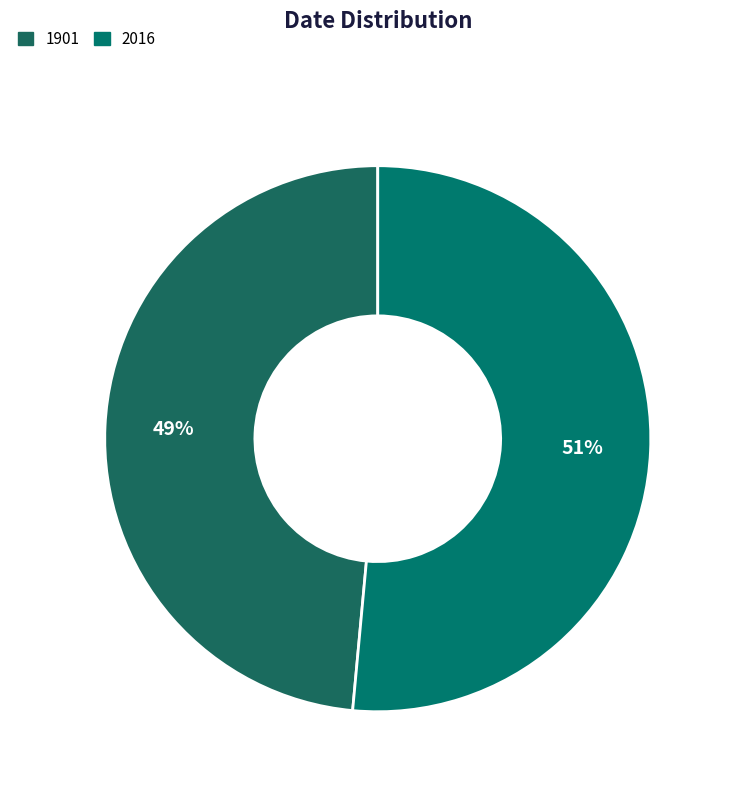

How many slices are in this pie chart?

2